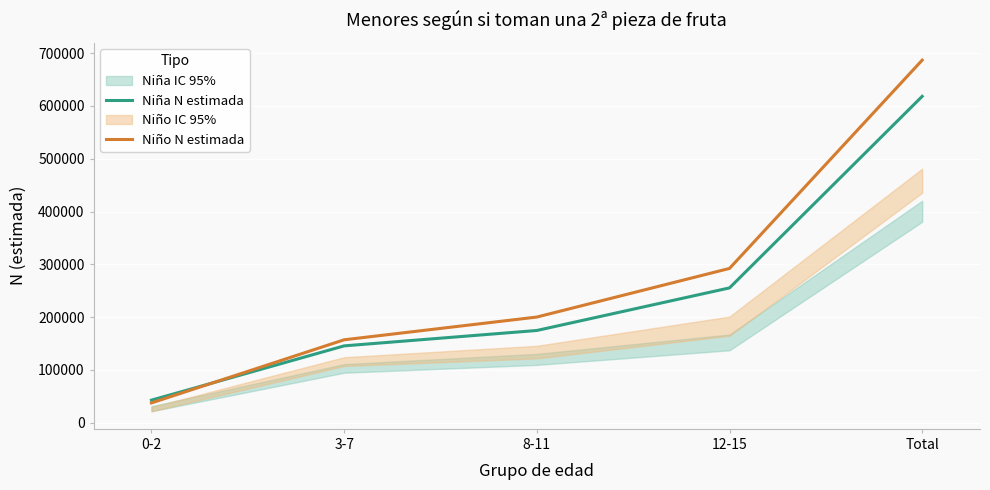

What is the approximate value of Niño N estimada at 12-15?

292221